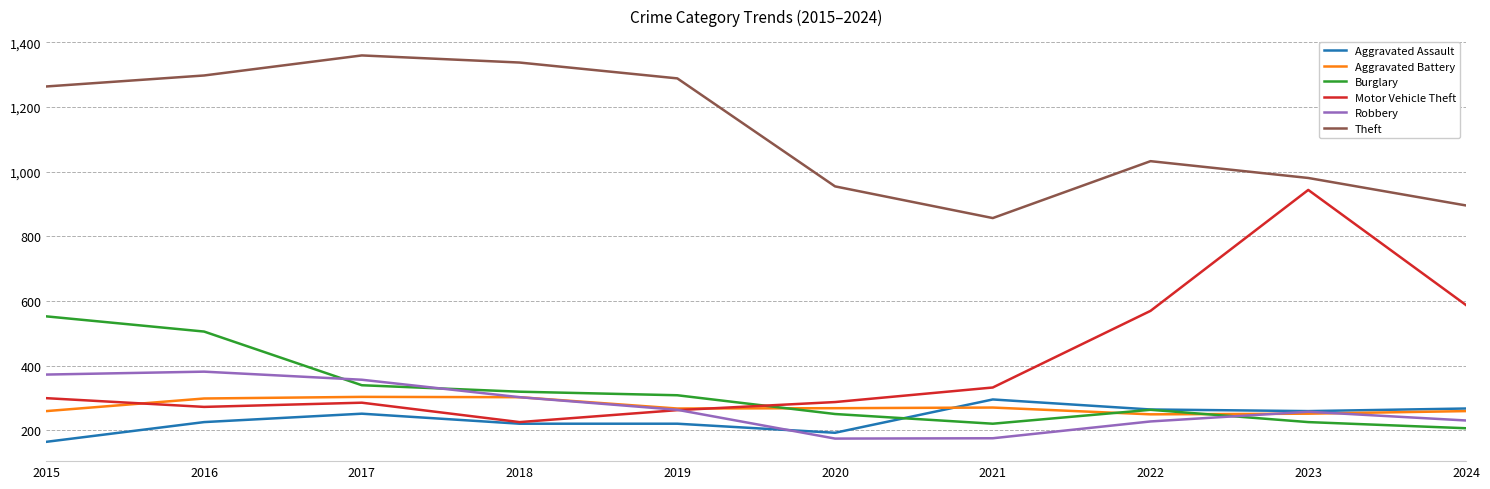

What is the lowest value of the Burglary series?

206